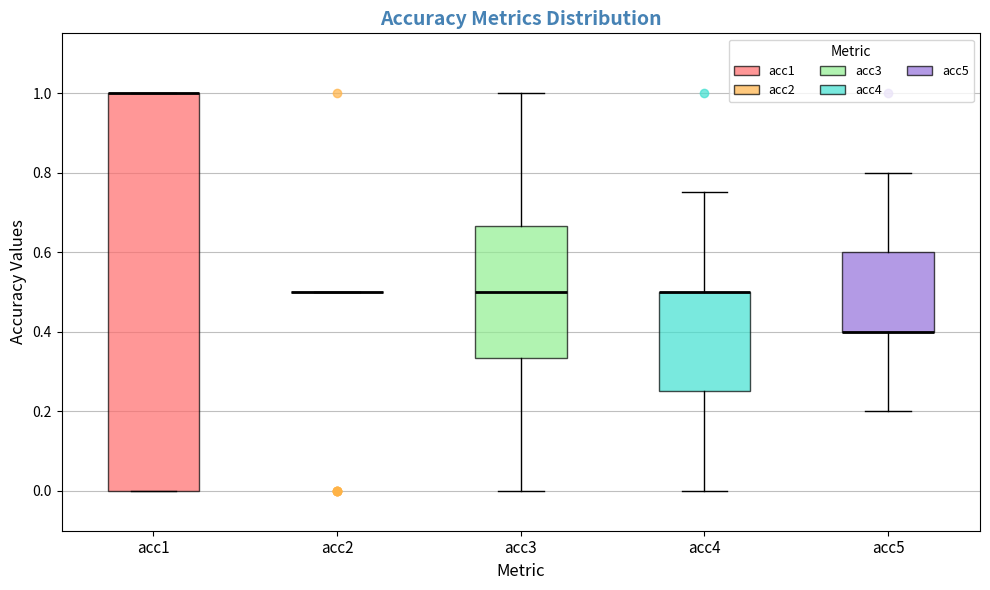

Where is the upper edge of the box for acc1 on the y-axis? The values are not printed on the chart, so give them approximately, as read against the axis.

1.00